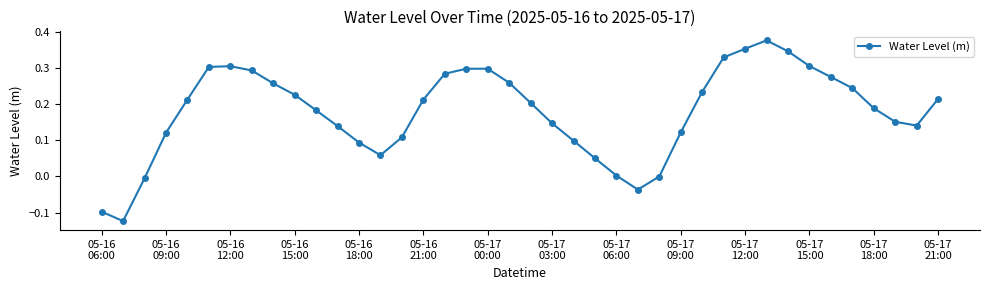

What is the sum of all values?

7.2